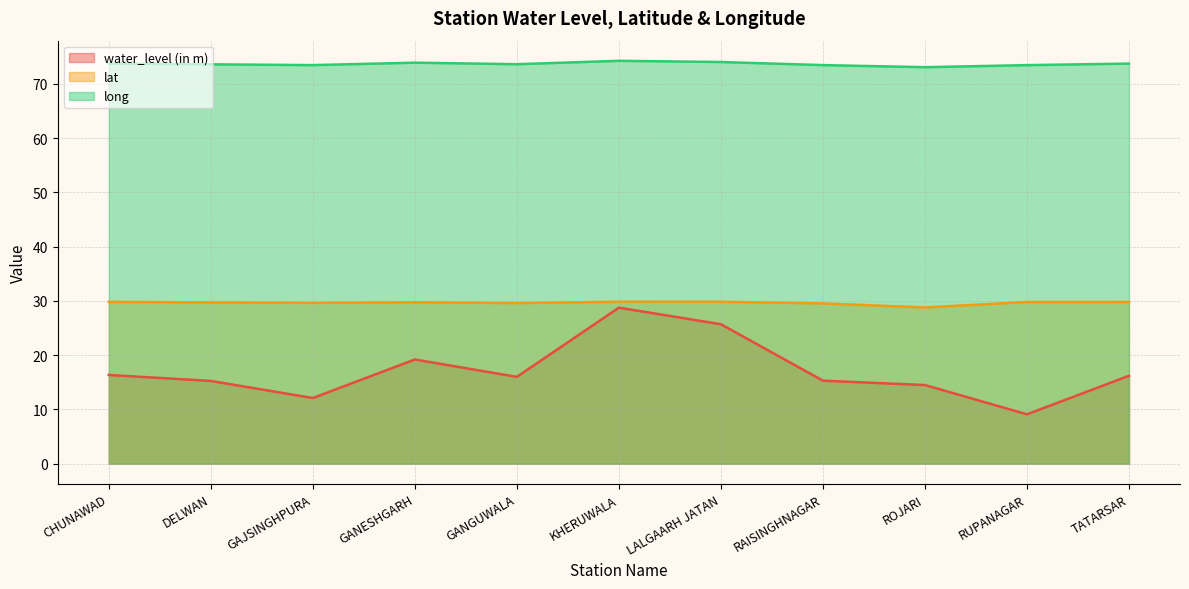

Which series has the widest spread of values?

water_level (in m)